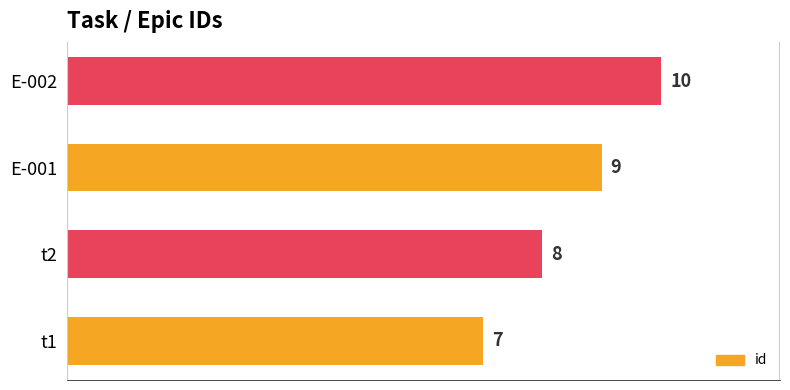

What is the maximum value shown in the chart?

10